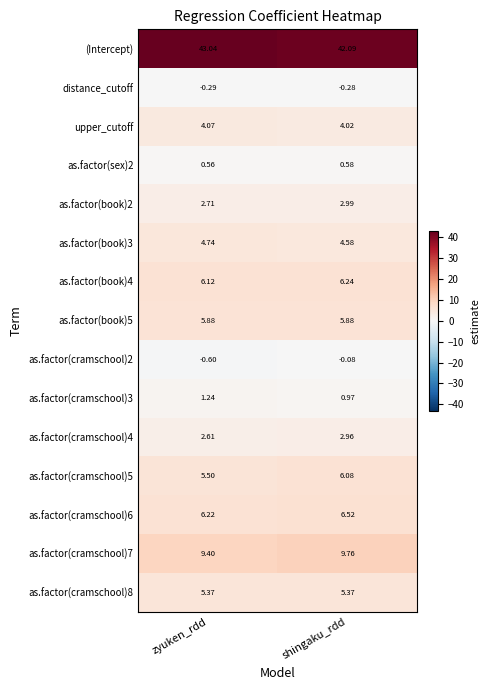

Which category has the lowest value in the as.factor(book)2 series?

zyuken_rdd